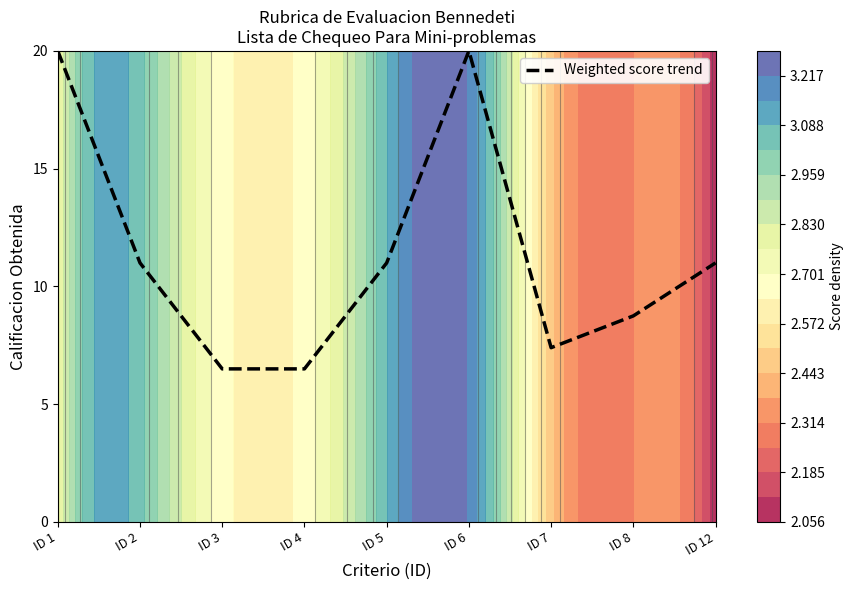

Reading left to right, extract all data points from this chart.

ID 1=20.0	ID 2=11.0	ID 3=6.5	ID 4=6.5	ID 5=11.0	ID 6=20.0	ID 7=7.4	ID 8=8.8	ID 12=11.0